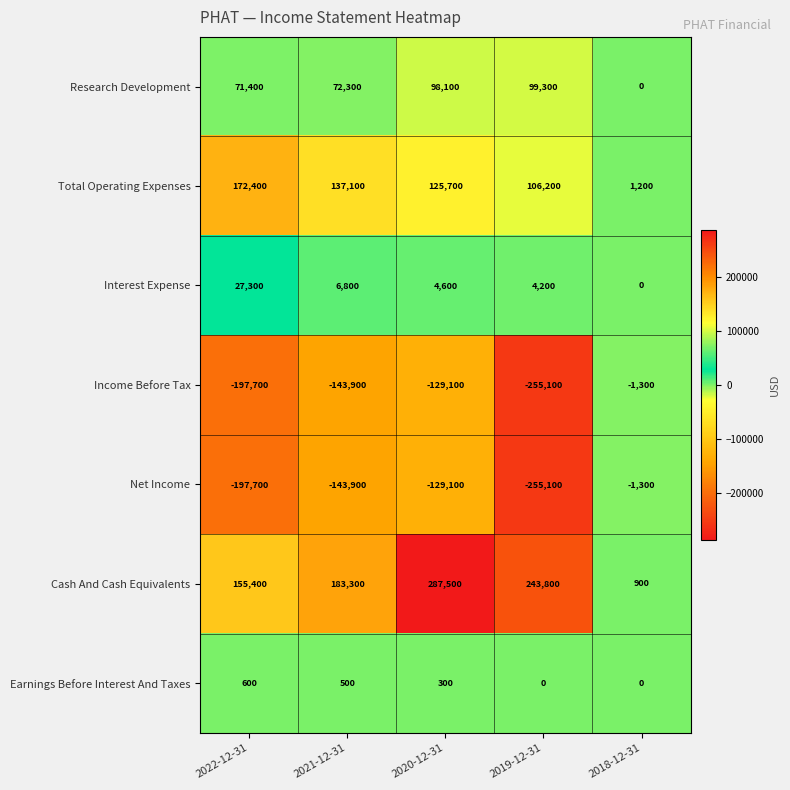

Which series has the largest range (max minus min)?

Cash And Cash Equivalents